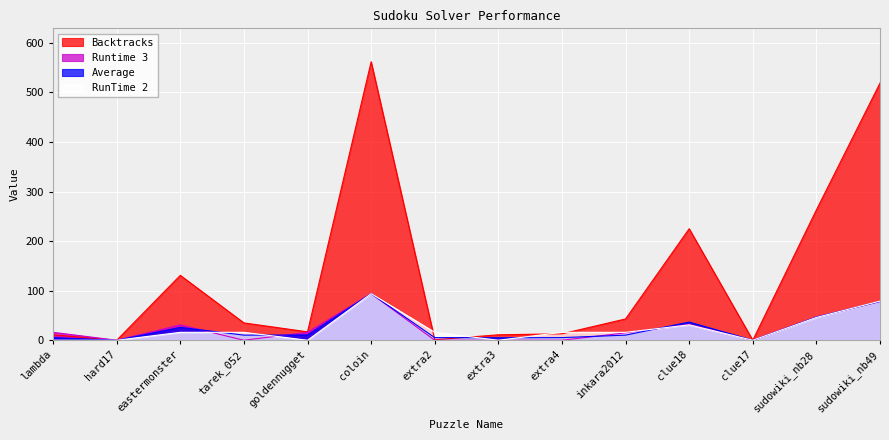

What is the difference between the second highest and second lowest values in the RunTime 2 series?

79.0